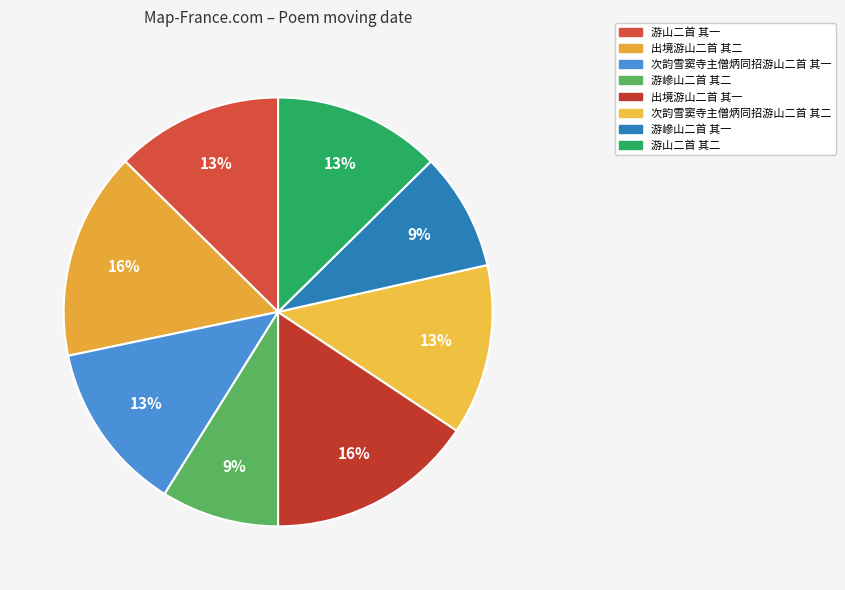

Which slice is the smallest?

游㠁山二首 其一